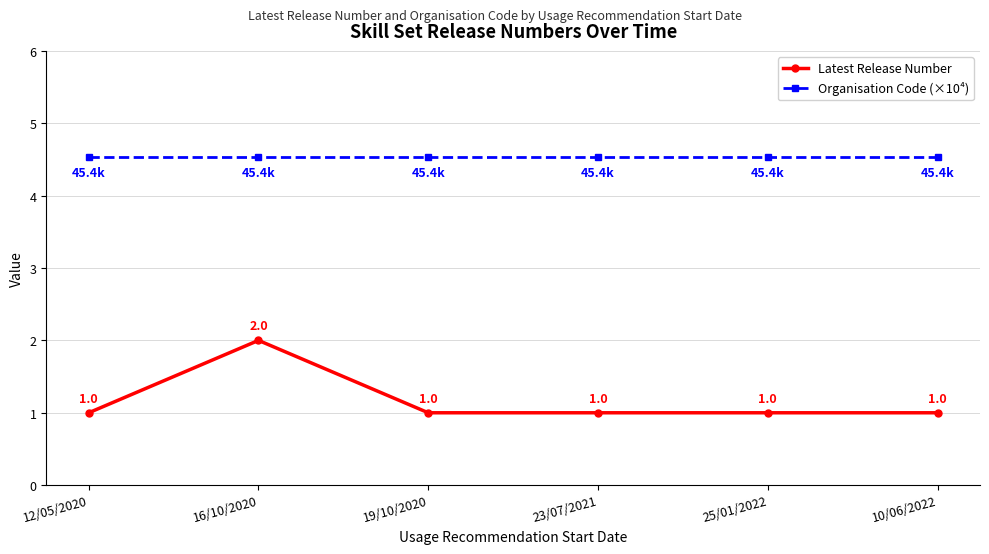

Does the chart display data point markers on the line(s)?

Yes